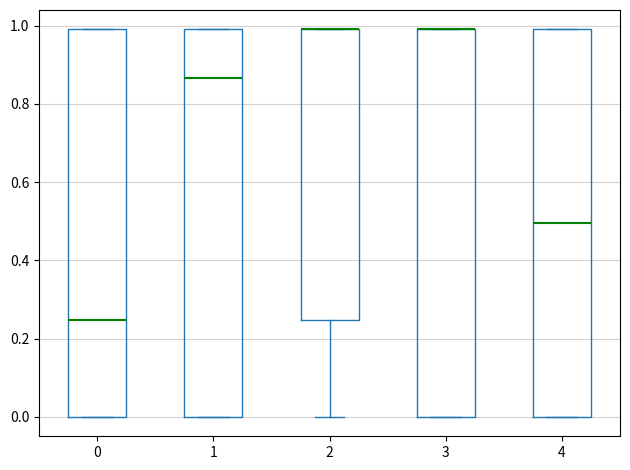

Reading left to right, transcribe this box plot: for each box, give where its median line is, the range the box spans, and where its two whiskers end, as read against the y-axis. The values are not printed on the chart, so give them approximately, as read against the axis.

0: median 0.24, box 0.00 to 1.00, whiskers 0.00 to 1.00
1: median 0.86, box 0.00 to 1.00, whiskers 0.00 to 1.00
2: median 1.00 (drawn on the box's upper edge), box 0.24 to 1.00, whiskers 0.00 to 1.00
3: median 1.00 (drawn on the box's upper edge), box 0.00 to 1.00, whiskers 0.00 to 1.00
4: median 0.50, box 0.00 to 1.00, whiskers 0.00 to 1.00